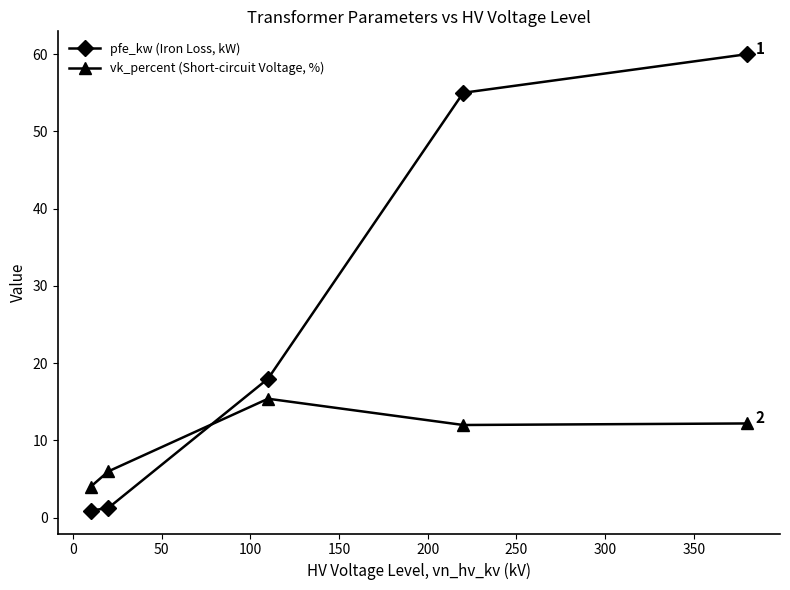

What is the greatest value displayed?

60.0